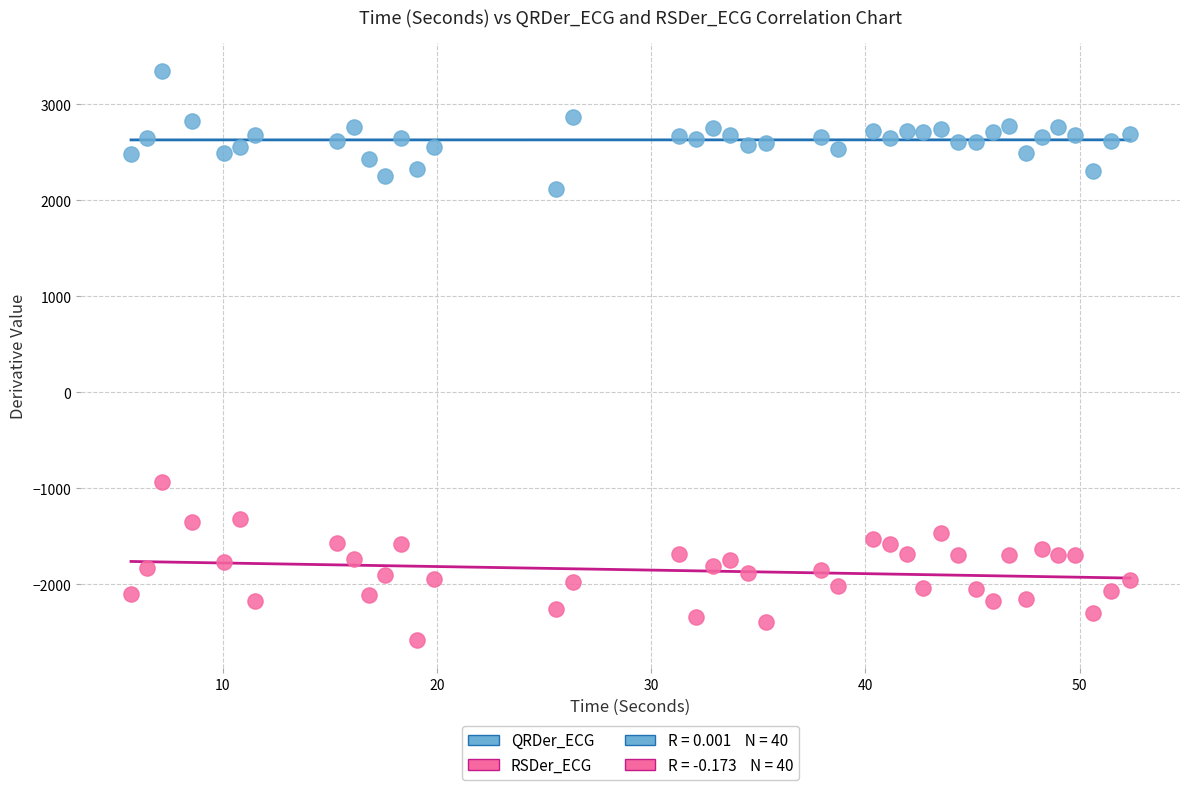

Which series reaches the minimum Y coordinate?

RSDer_ECG